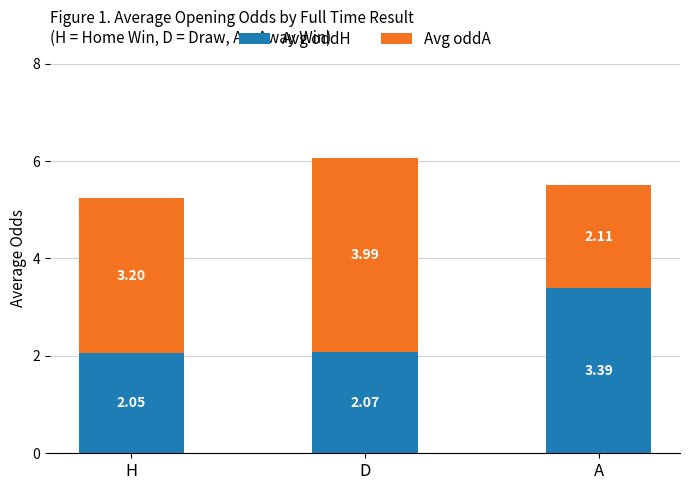

At which label is Avg oddH closest to 2?

H